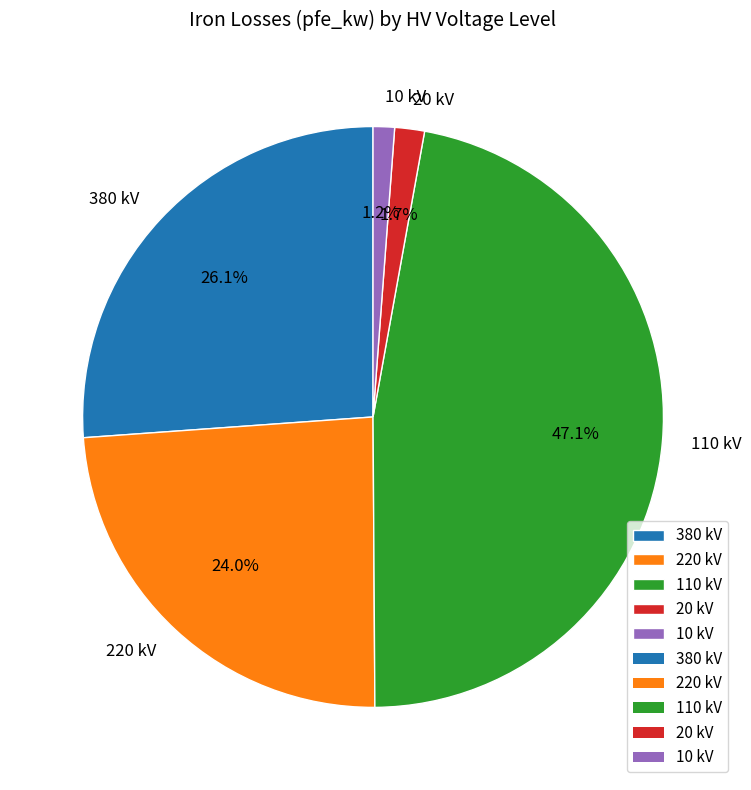

What percentage is the 220 kV slice, to the nearest percent?

24%